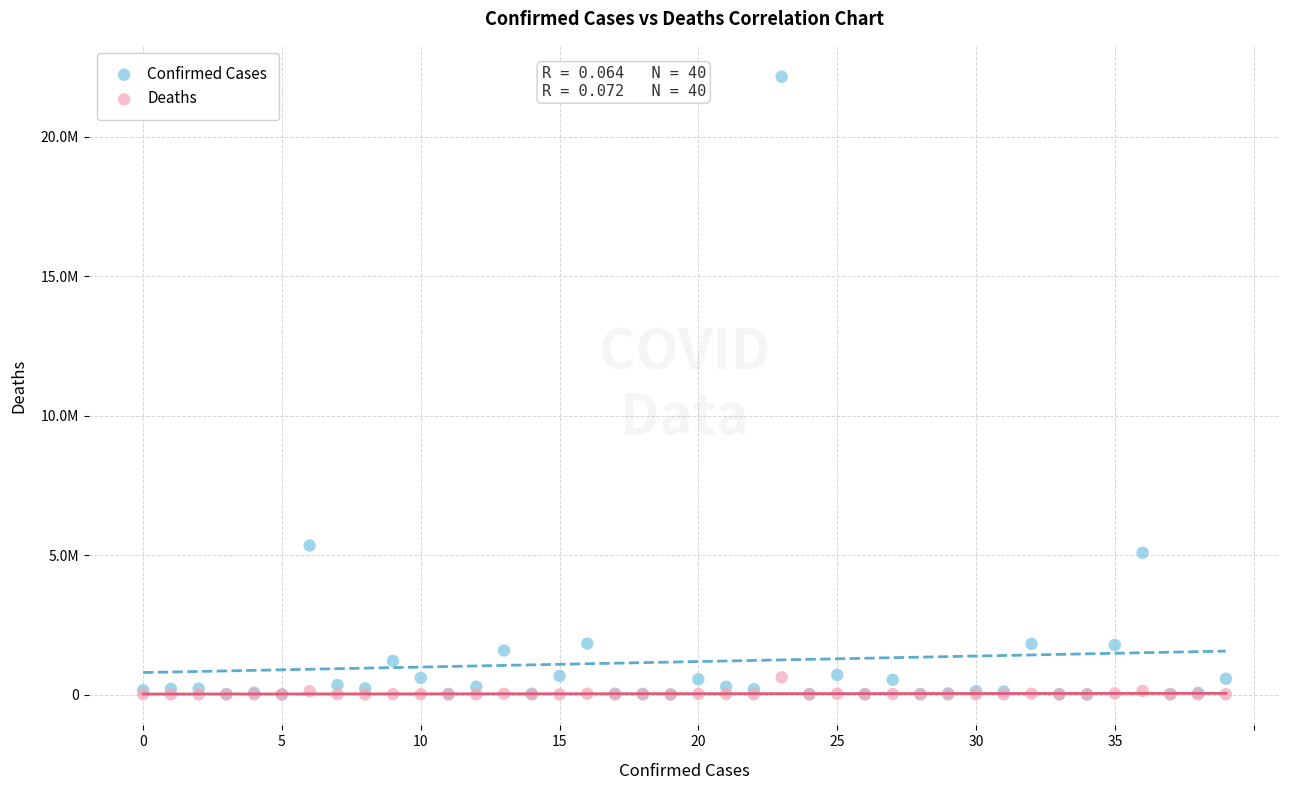

What are all the series names shown in the legend?

Confirmed Cases, Deaths